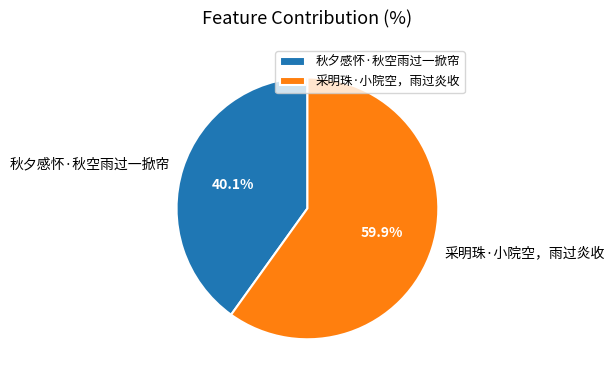

Approximately how many times larger is the value at 采明珠·小院空，雨过炎收 compared to 秋夕感怀·秋空雨过一掀帘?

1.5